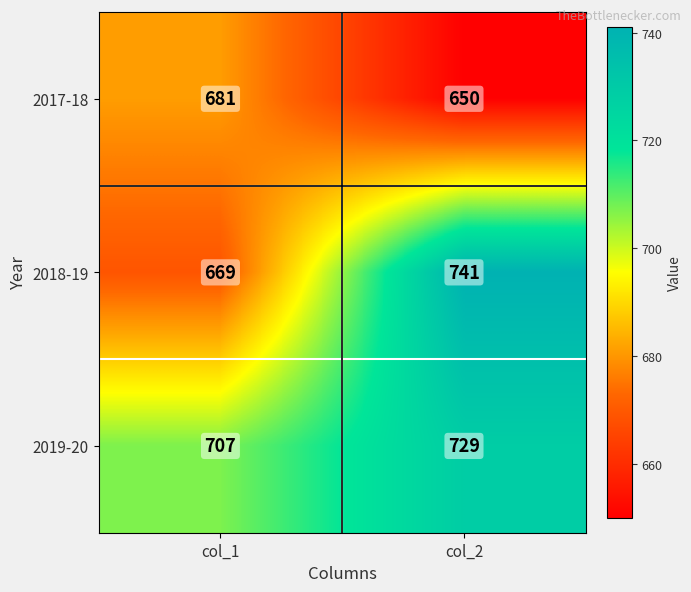

What is the total value across all series at col_2?

2120